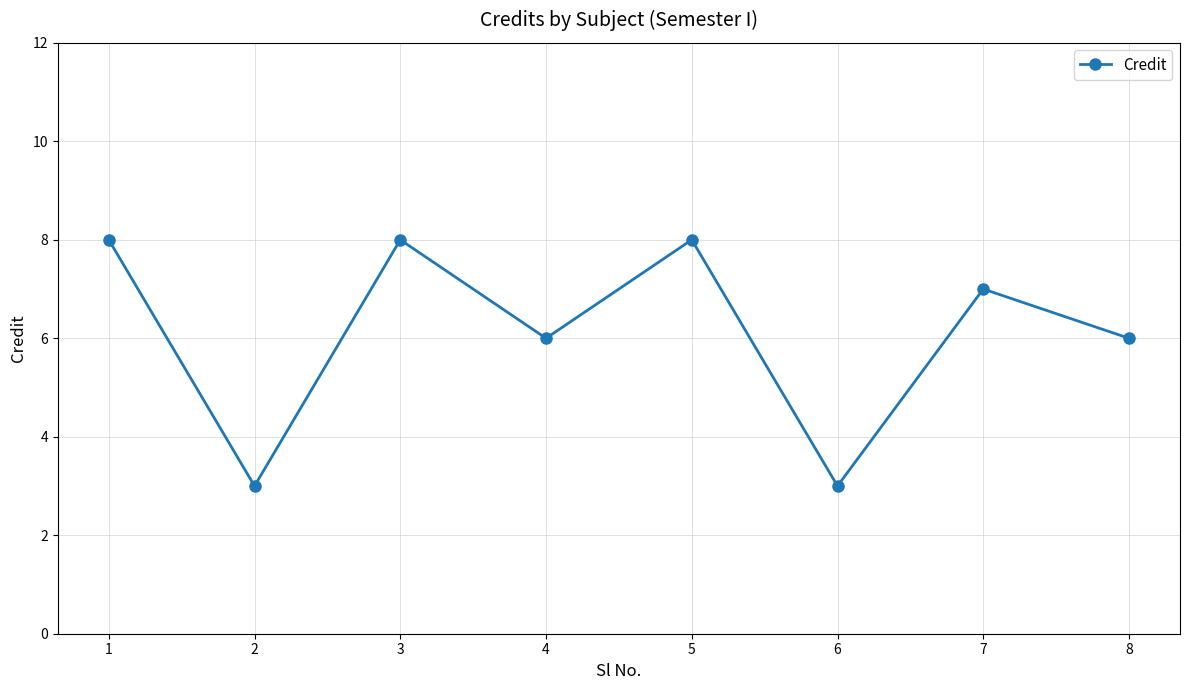

What is the minimum value shown in the chart?

3